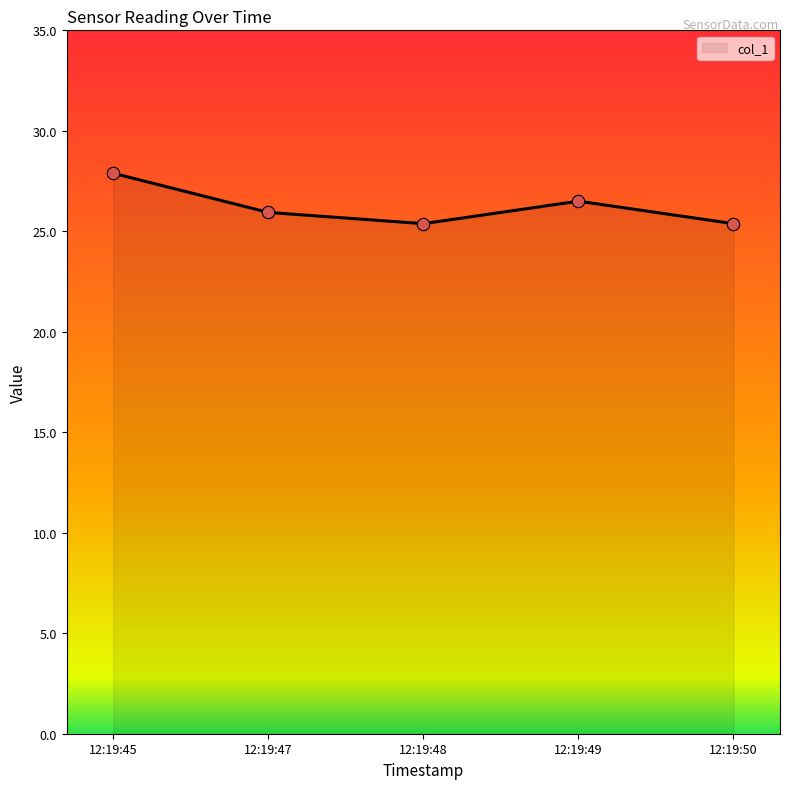

Approximately how many times larger is the value at 12:19:48 compared to 12:19:45?

0.9